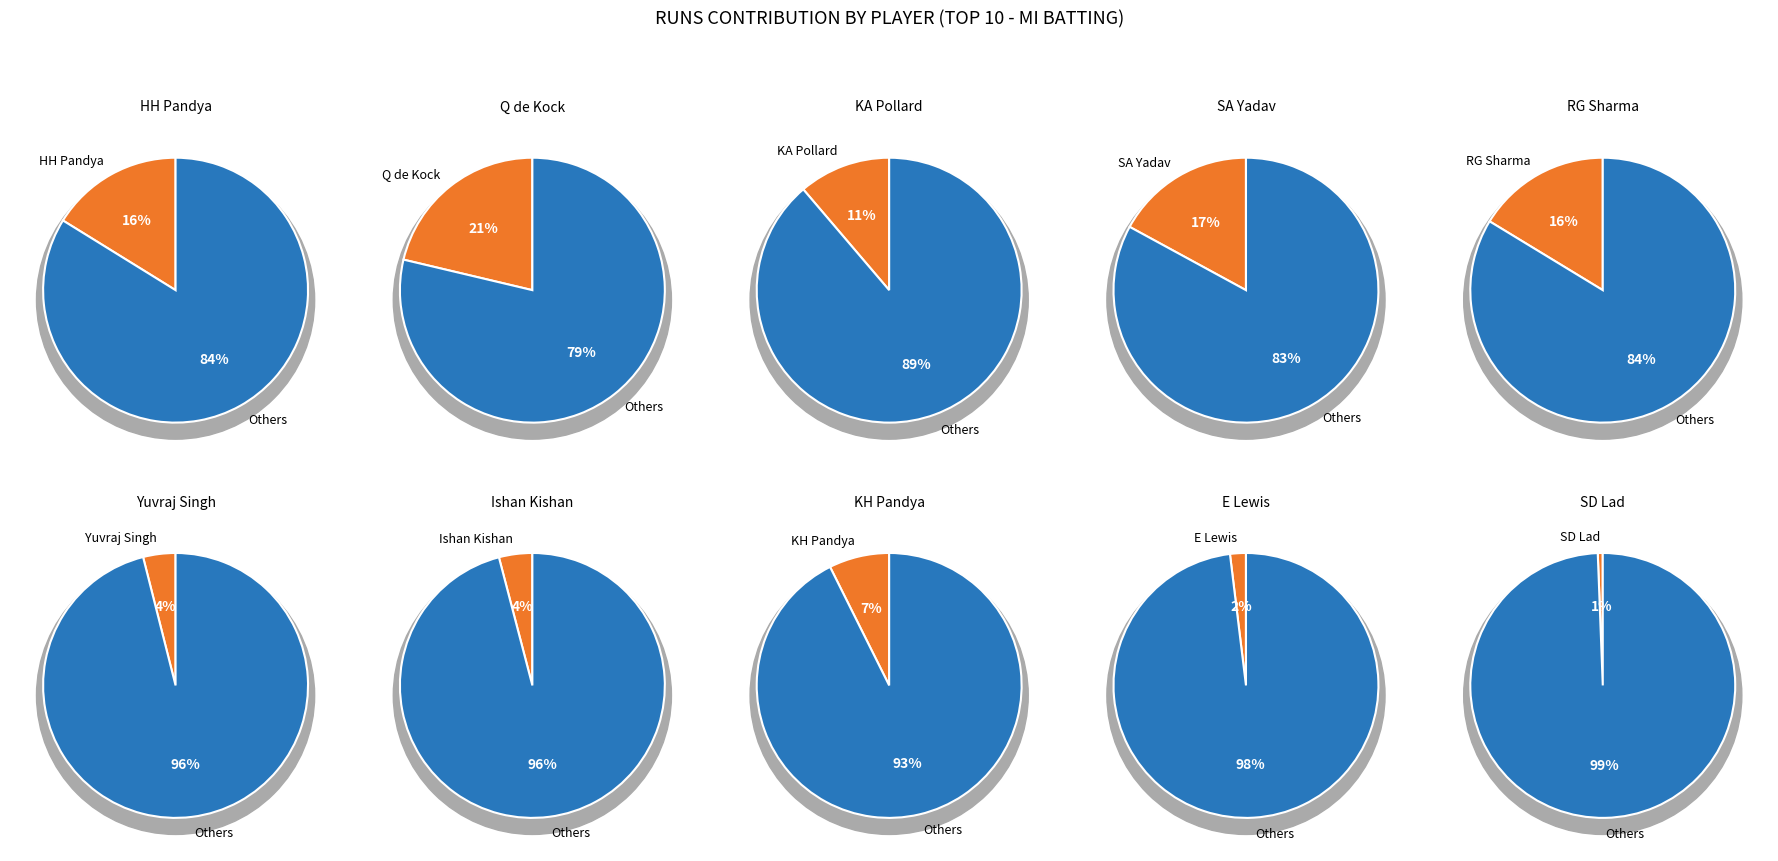

Count the number of slices in the pie.

10